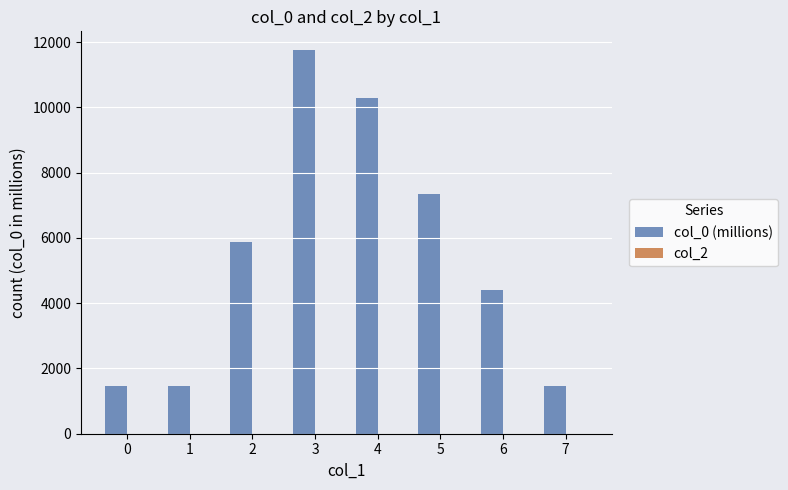

Is it true that the value at 3 is 6481.5?

False